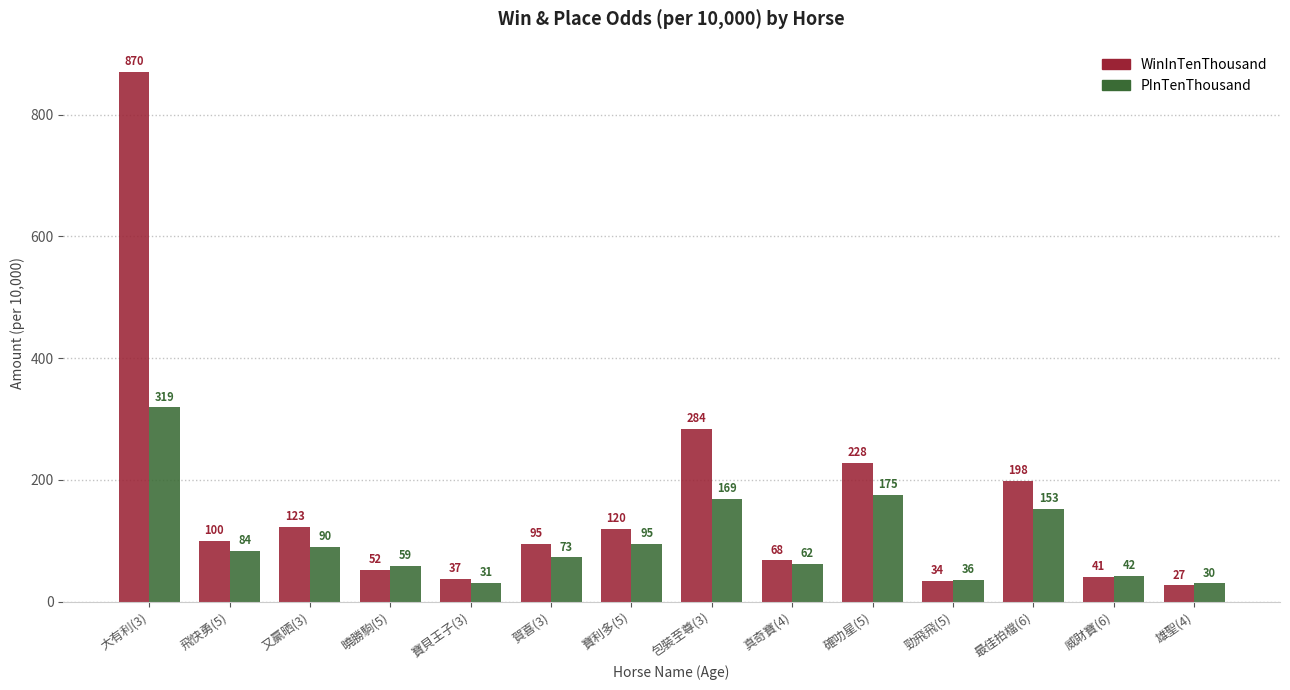

What is the minimum value for PInTenThousand?

30